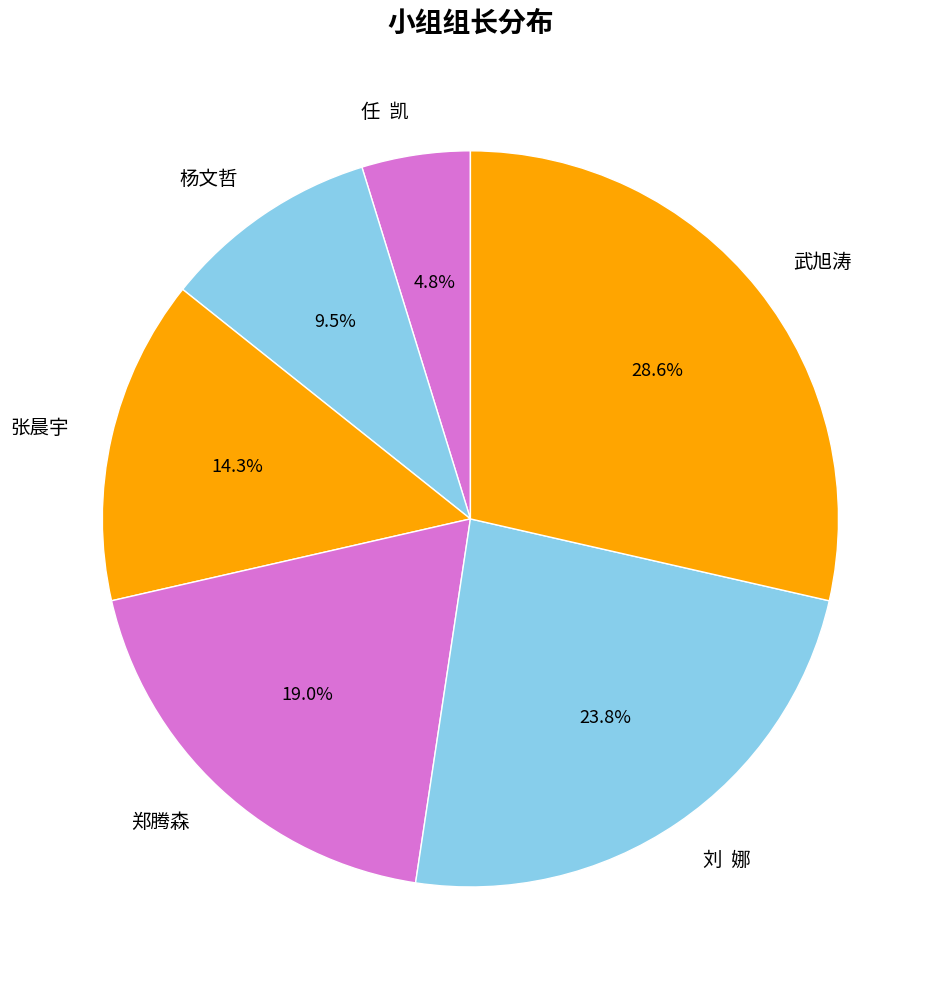

How many slices are in this pie chart?

6